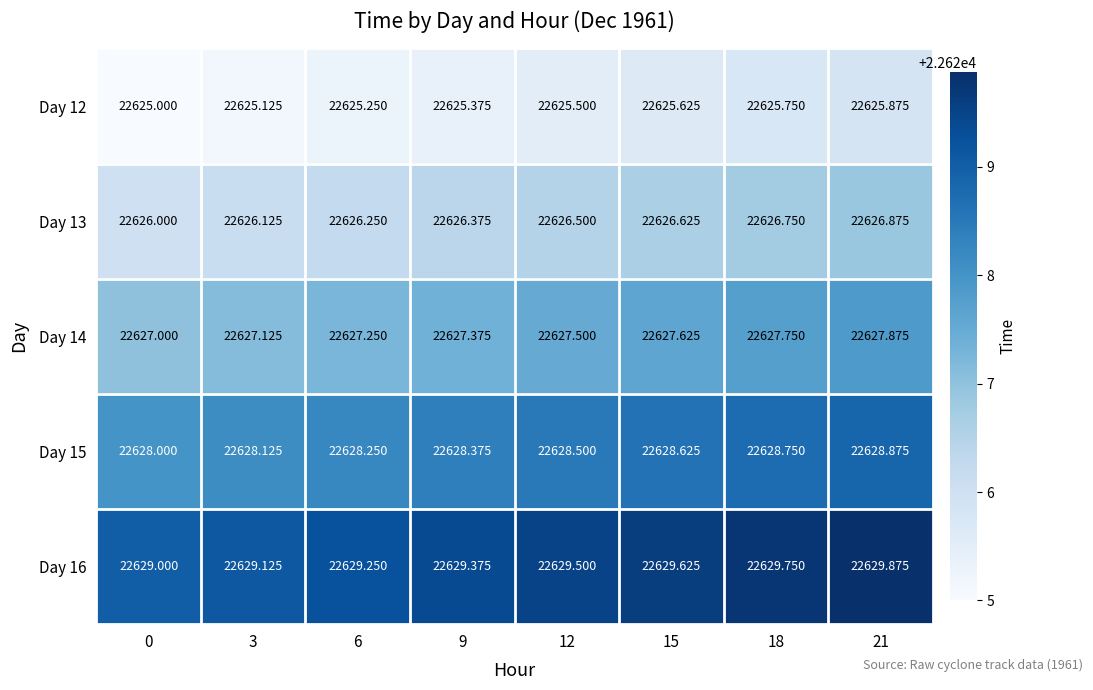

Is the value of Day 16 at 6 greater than the value of Day 14 at 3?

Yes